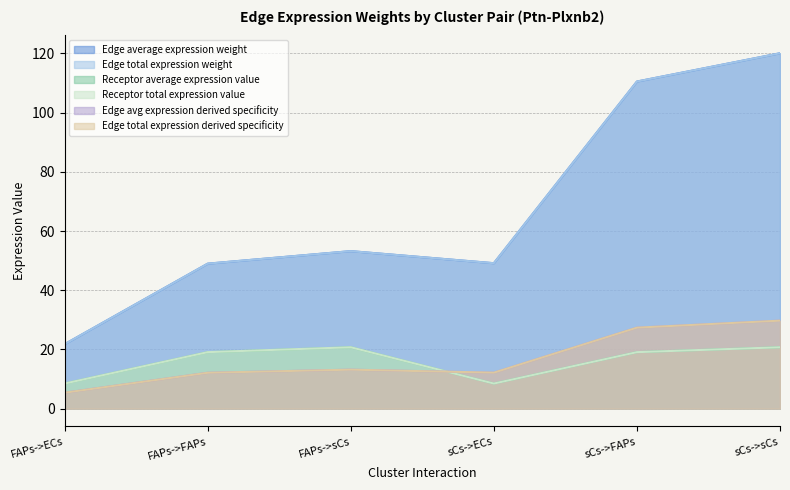

What is the difference between the Edge average expression weight values at sCs->sCs and FAPs->FAPs?

71.1